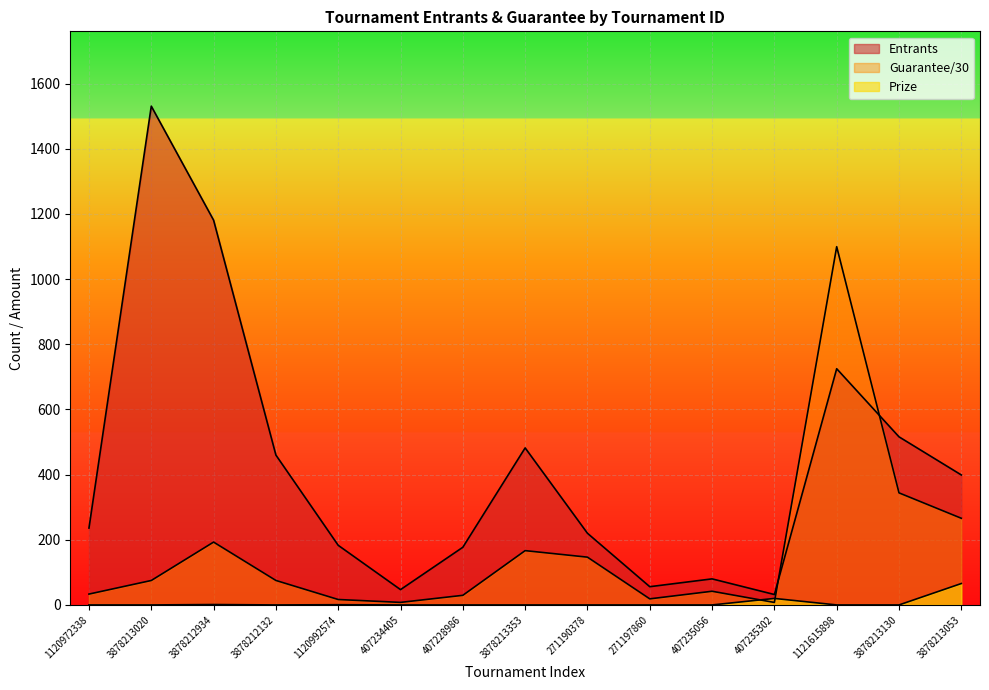

What is the total value across all series at 407234405?

54.8